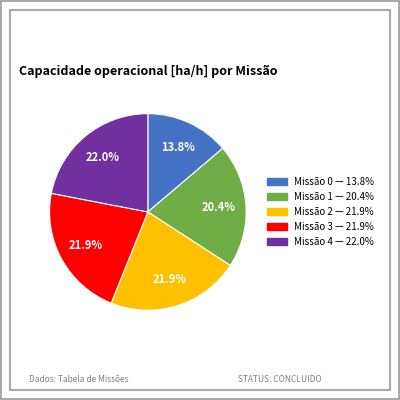

How many segments does this pie chart have?

5